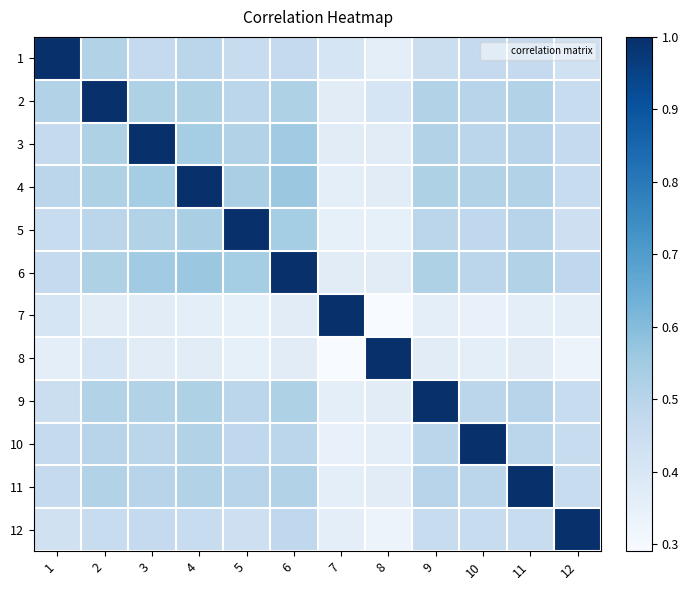

At which category does the chart reach its minimum across all series?

8